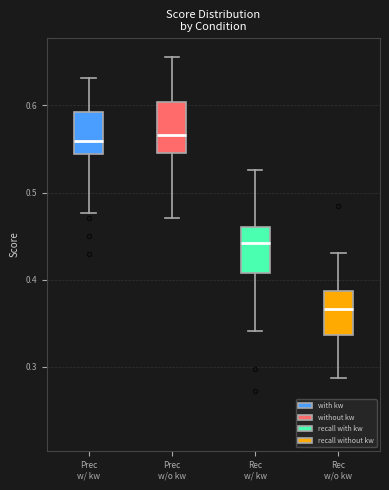

Reading left to right, read every box against the y-axis: the position of its median line, the range the box covers, and the ends of its whiskers. The values are not printed on the chart, so give them approximately, as read against the axis.

Prec w/ kw: median 0.56, box 0.54 to 0.59, whiskers 0.48 to 0.63
Prec w/o kw: median 0.57, box 0.55 to 0.60, whiskers 0.47 to 0.66
Rec w/ kw: median 0.44, box 0.41 to 0.46, whiskers 0.34 to 0.53
Rec w/o kw: median 0.37, box 0.34 to 0.39, whiskers 0.29 to 0.43